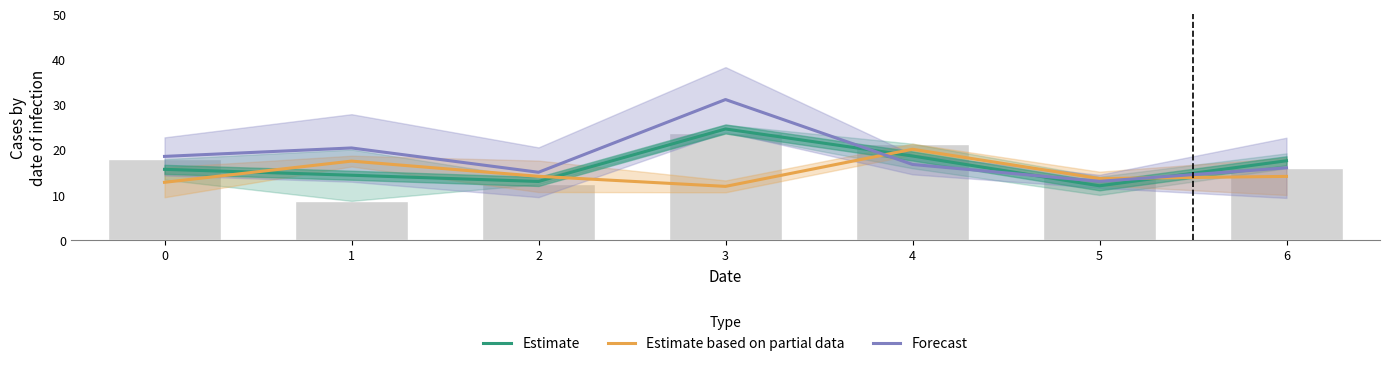

What is the value of the Estimate based on partial data bar at the 4th from the left?

11.8